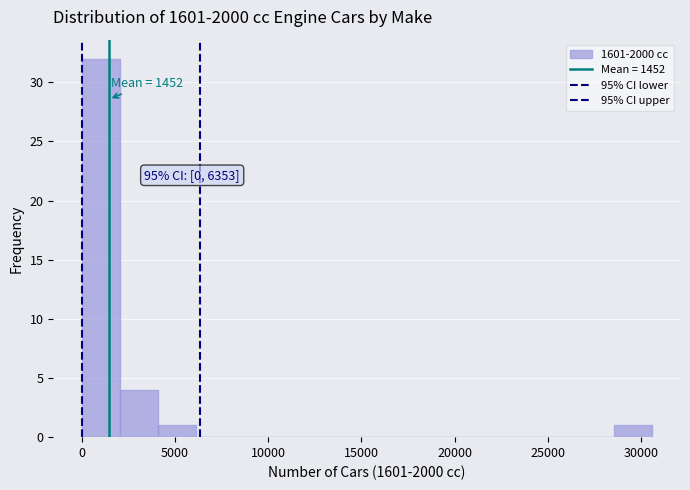

Over which range of the x-axis is the bar tallest?

0 to 2000